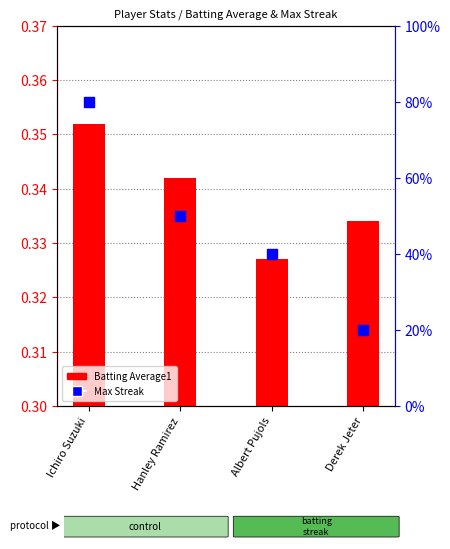

Which series has the widest spread of Y values?

Max Streak